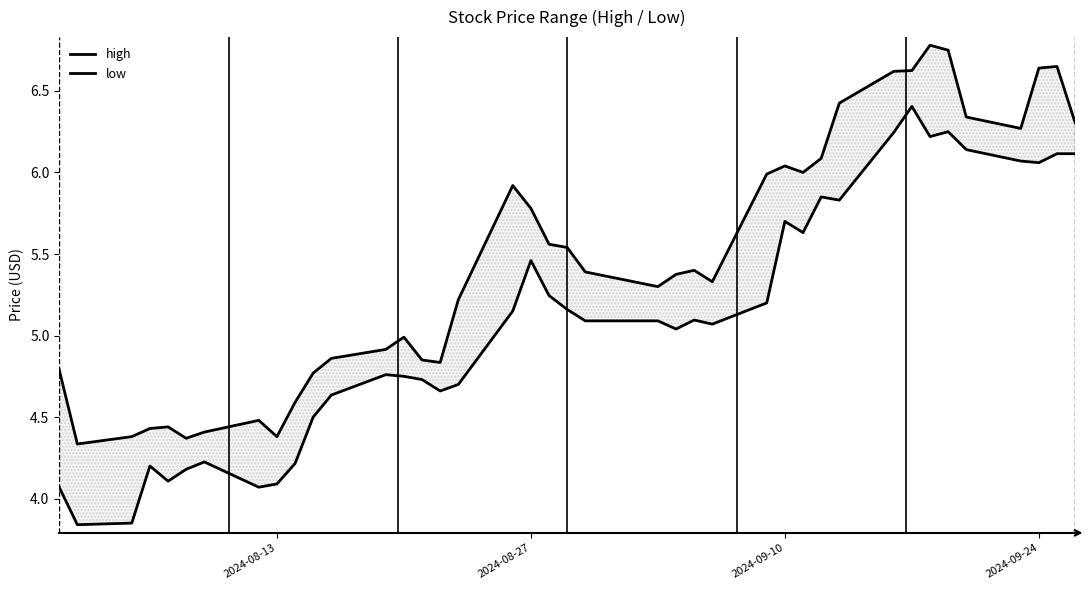

What is the maximum value shown in the chart?

6.8